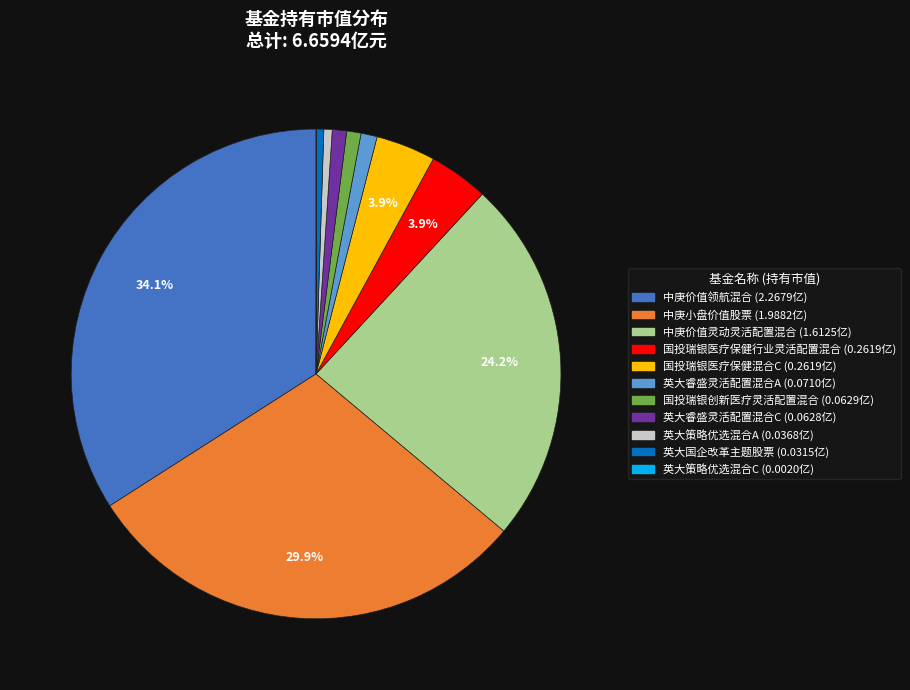

How much of the chart is everything except 中庚价值灵动灵活配置混合?

75.8%